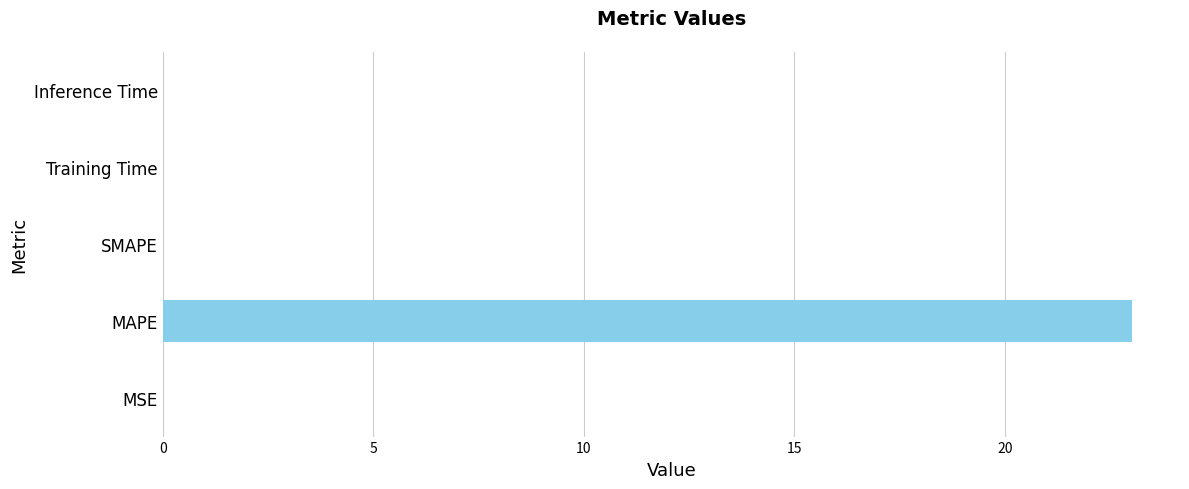

What is the sum of the values at SMAPE and MAPE?

23.0